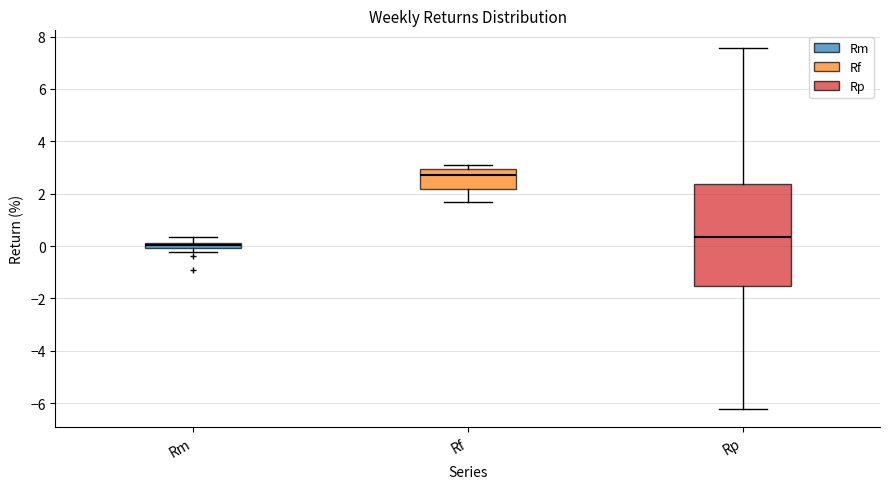

Where is the lower edge of the box for Rm on the y-axis? The values are not printed on the chart, so give them approximately, as read against the axis.

0.0